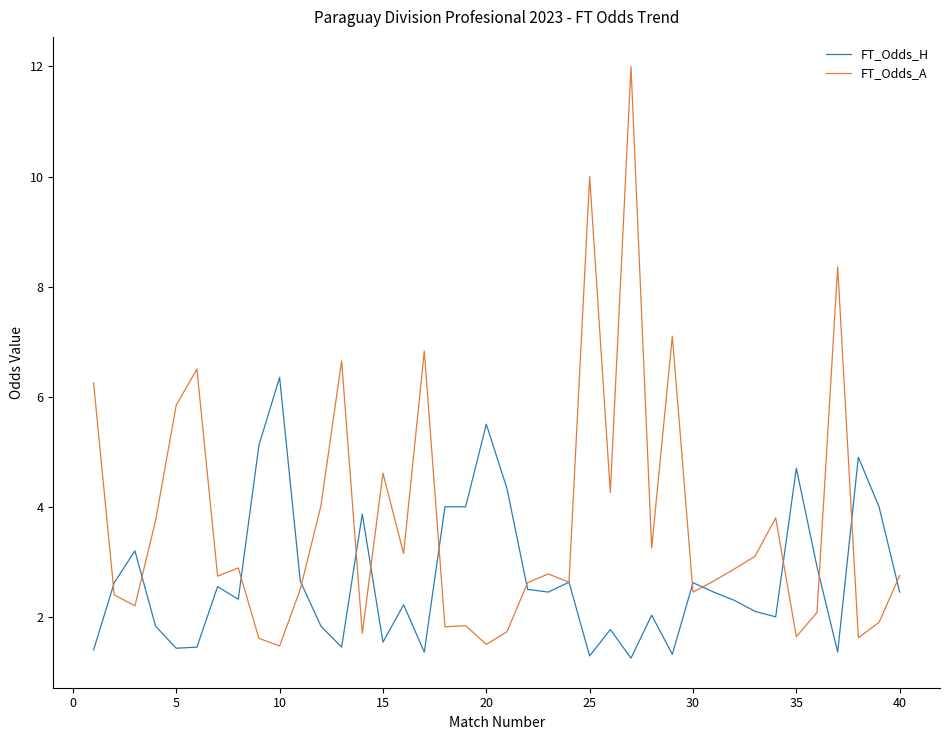

True or false: FT_Odds_A has more than 2 points higher than both neighbors.

True